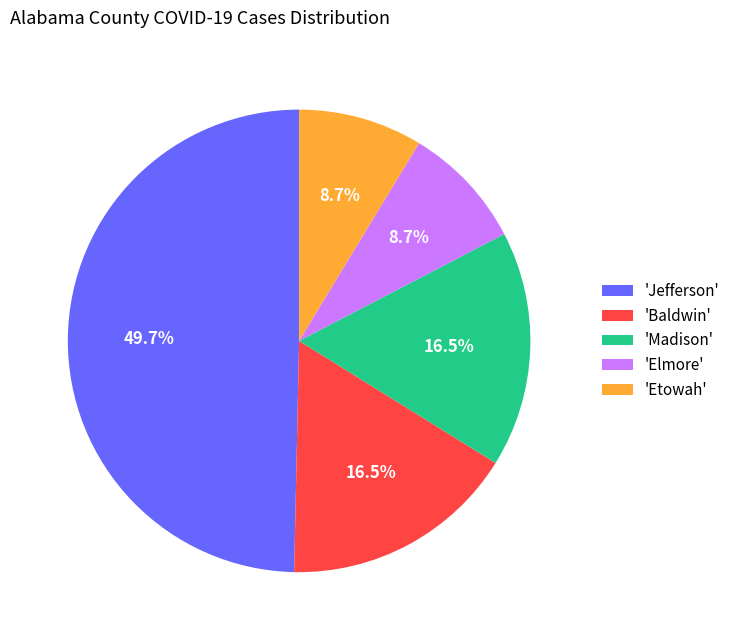

Is 'Elmore' the majority of the pie?

No